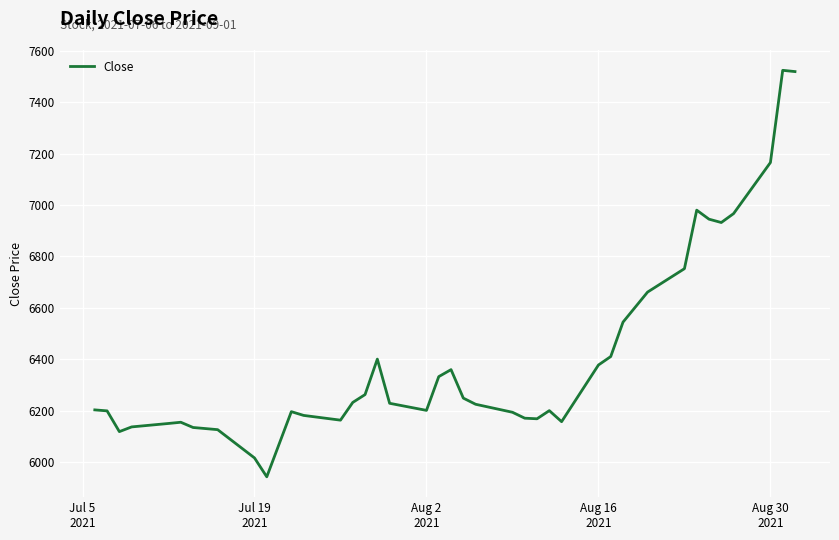

What is the maximum value shown in the chart?

7524.5